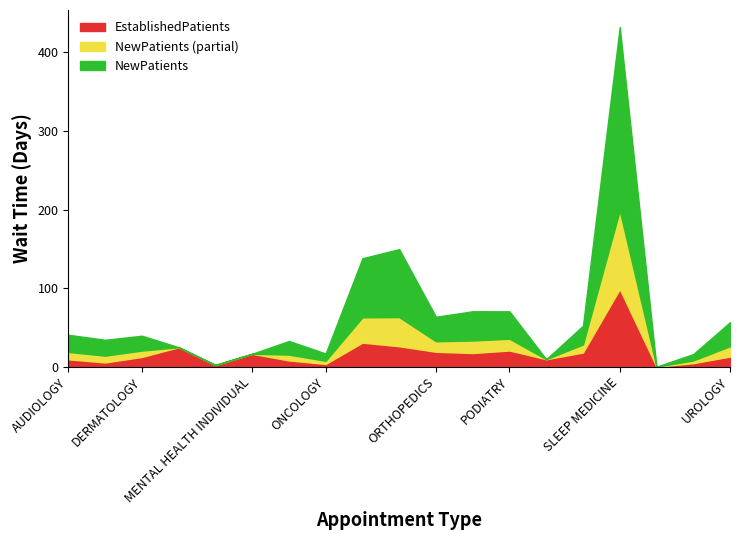

What is the difference between the highest and lowest values at OPTOMETRY?

97.3